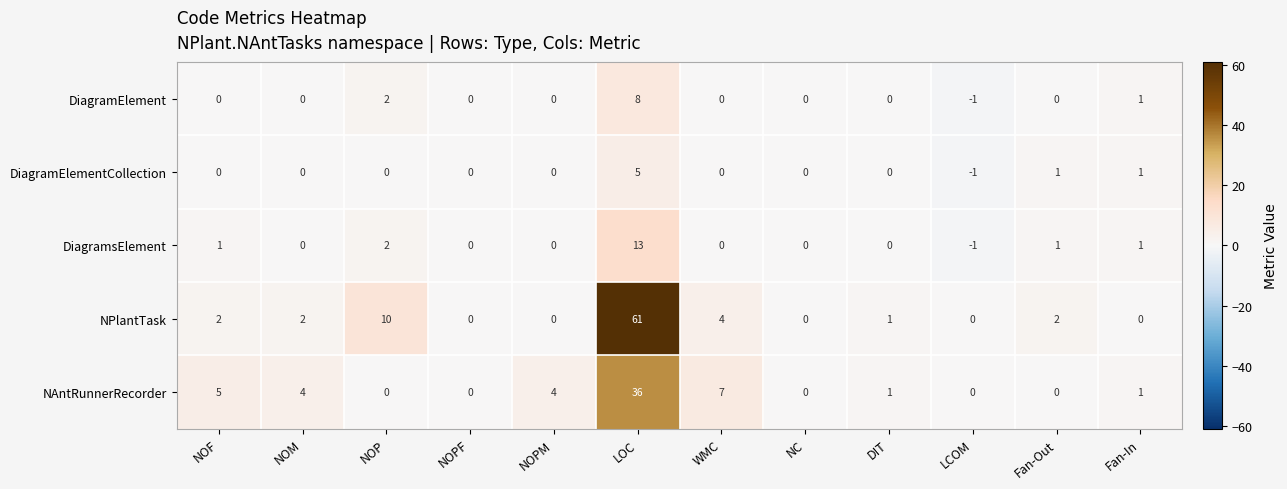

What is the average value of the NAntRunnerRecorder series?

5